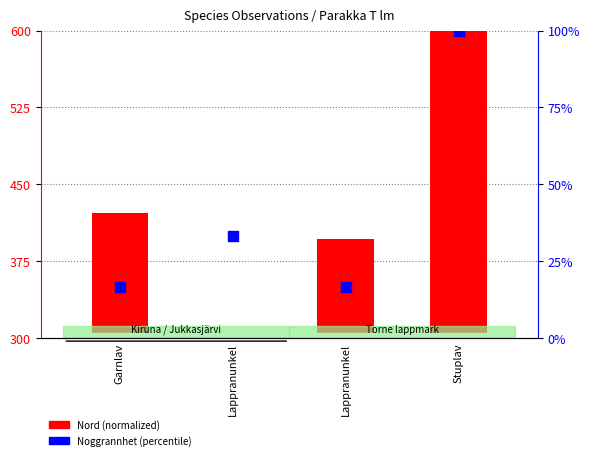

Which series reaches the maximum Y coordinate?

Nord (normalized)